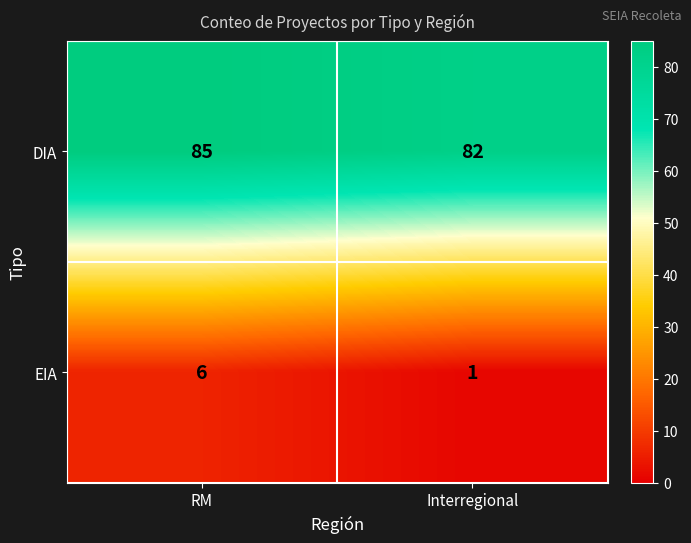

True or false: DIA has a value of 82 at Interregional.

True